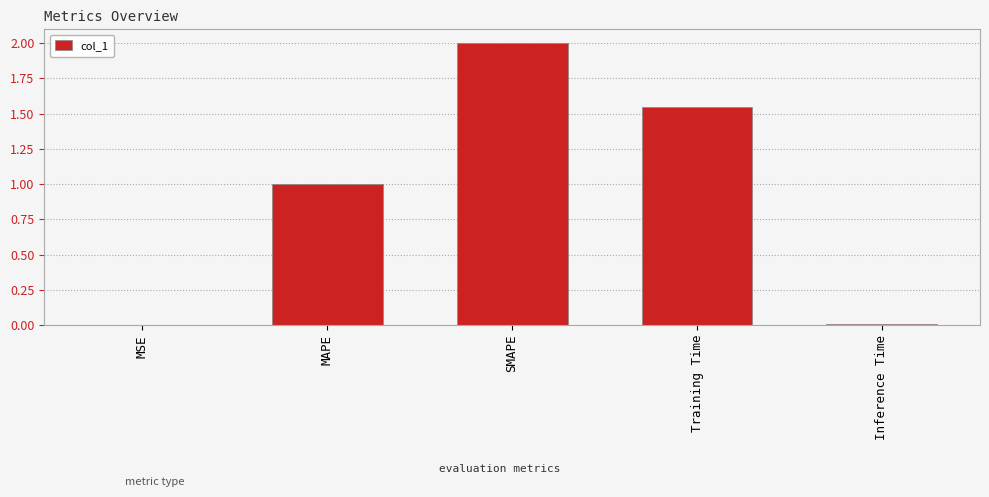

What is the sum of the values at SMAPE and MAPE?

3.0